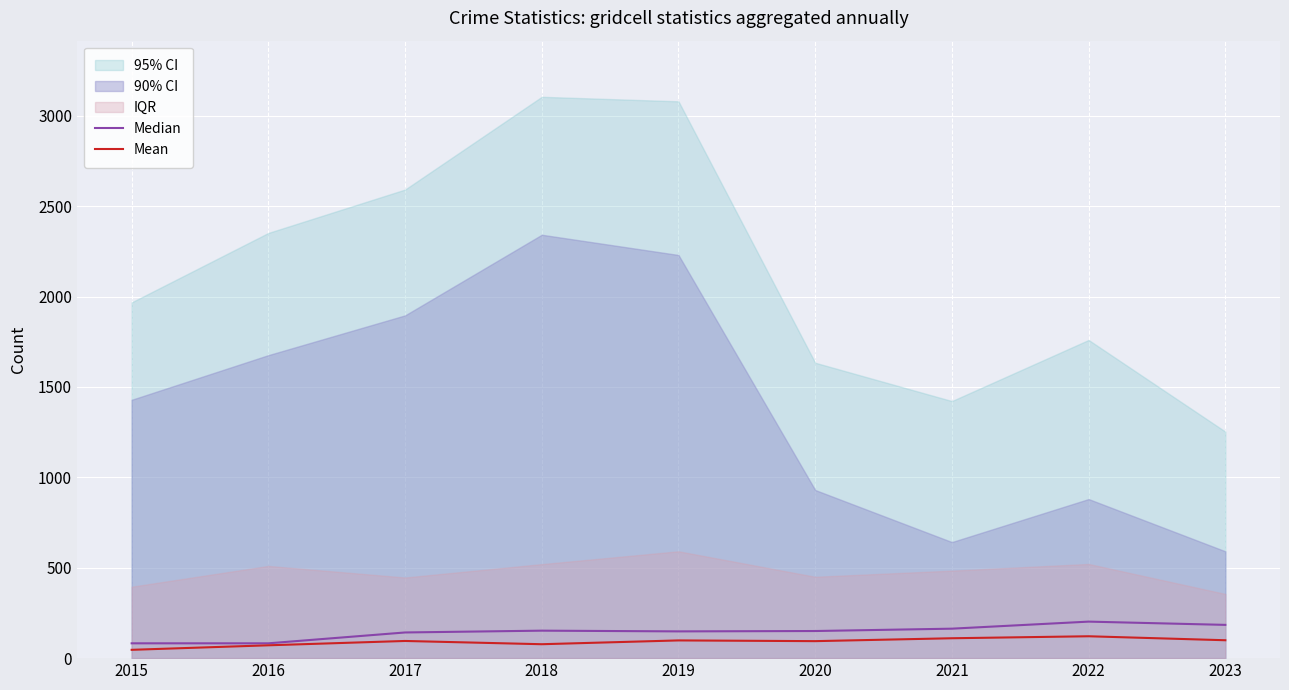

Is it true that Mean equals 95 at 2017?

True